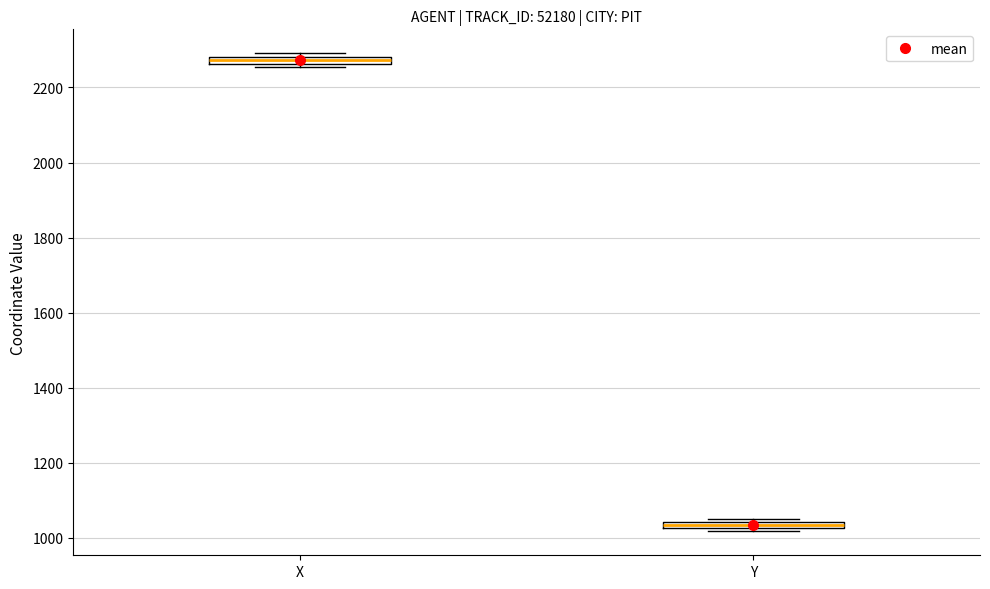

Where is the upper edge of the box for X on the y-axis? The values are not printed on the chart, so give them approximately, as read against the axis.

2280